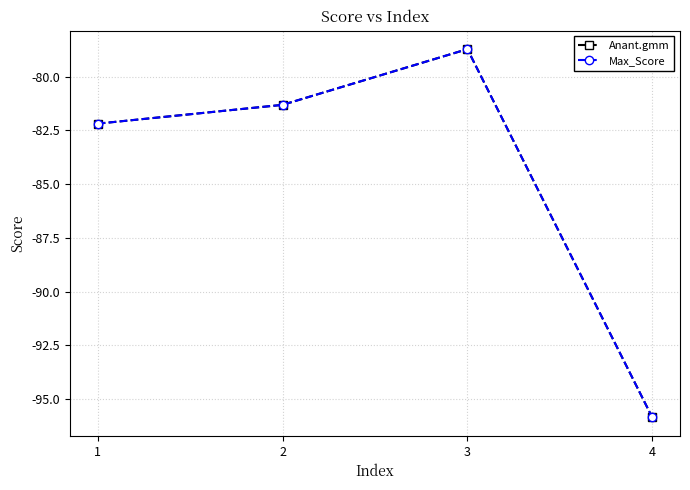

Reading left to right, extract all data points from this chart.

Anant.gmm: 1=-82.2	2=-81.3	3=-78.7	4=-95.9
Max_Score: 1=-82.2	2=-81.3	3=-78.7	4=-95.9